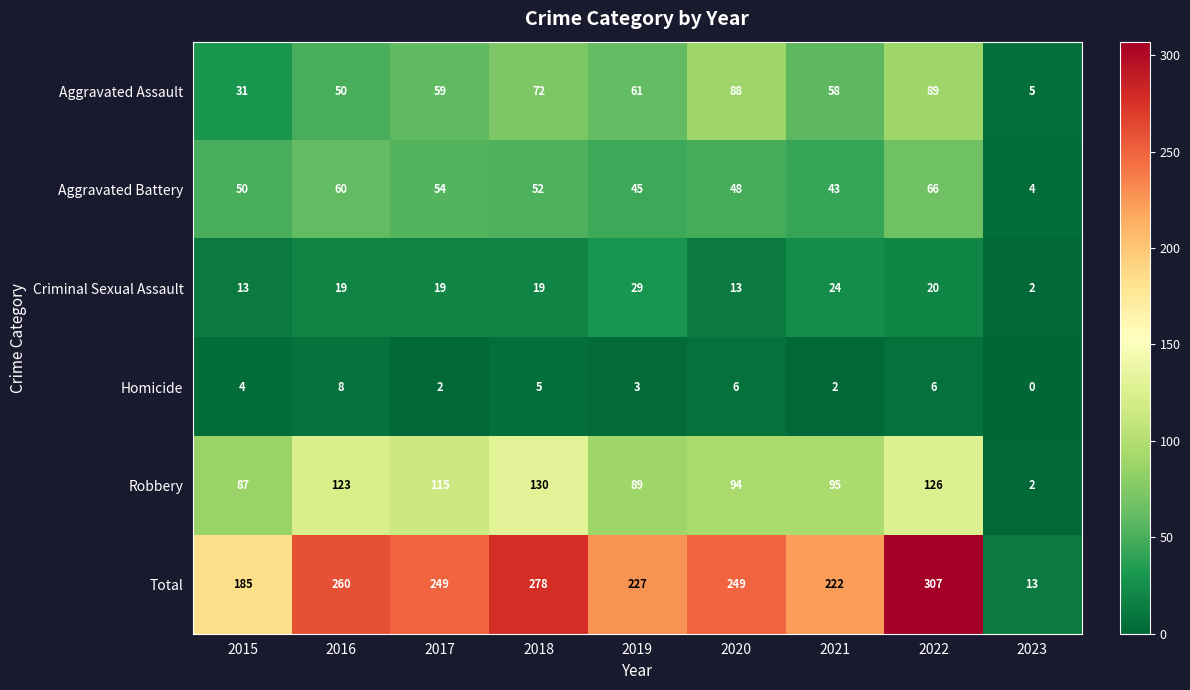

What is the total value across all series at 2021?

444